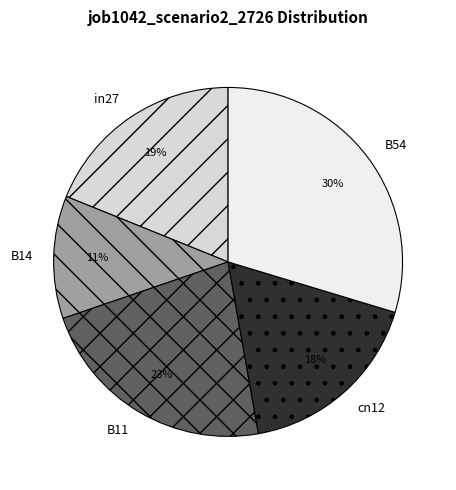

Which slice is the largest?

B54